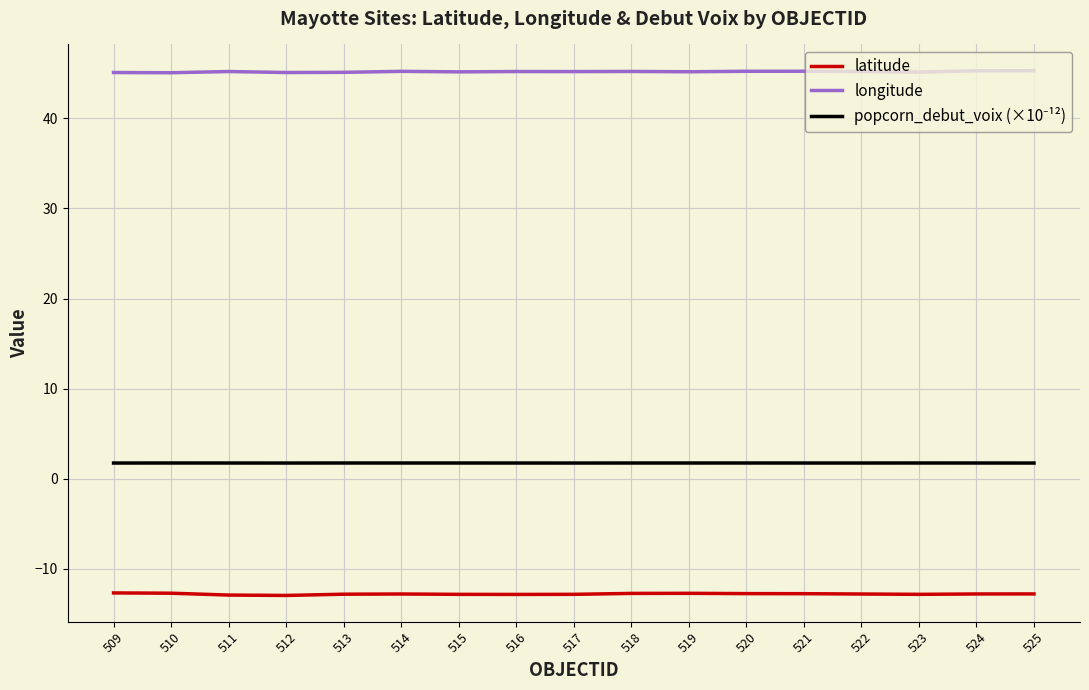

True or false: longitude and latitude intersect in this chart.

False